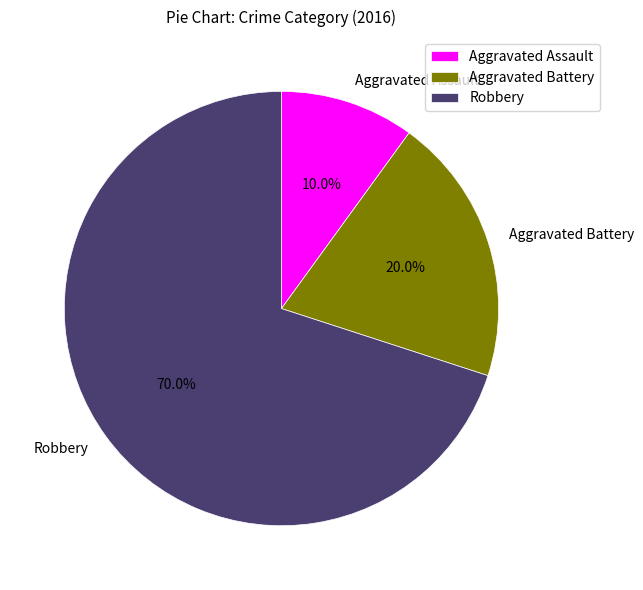

Between Aggravated Assault and Robbery, which is larger?

Robbery